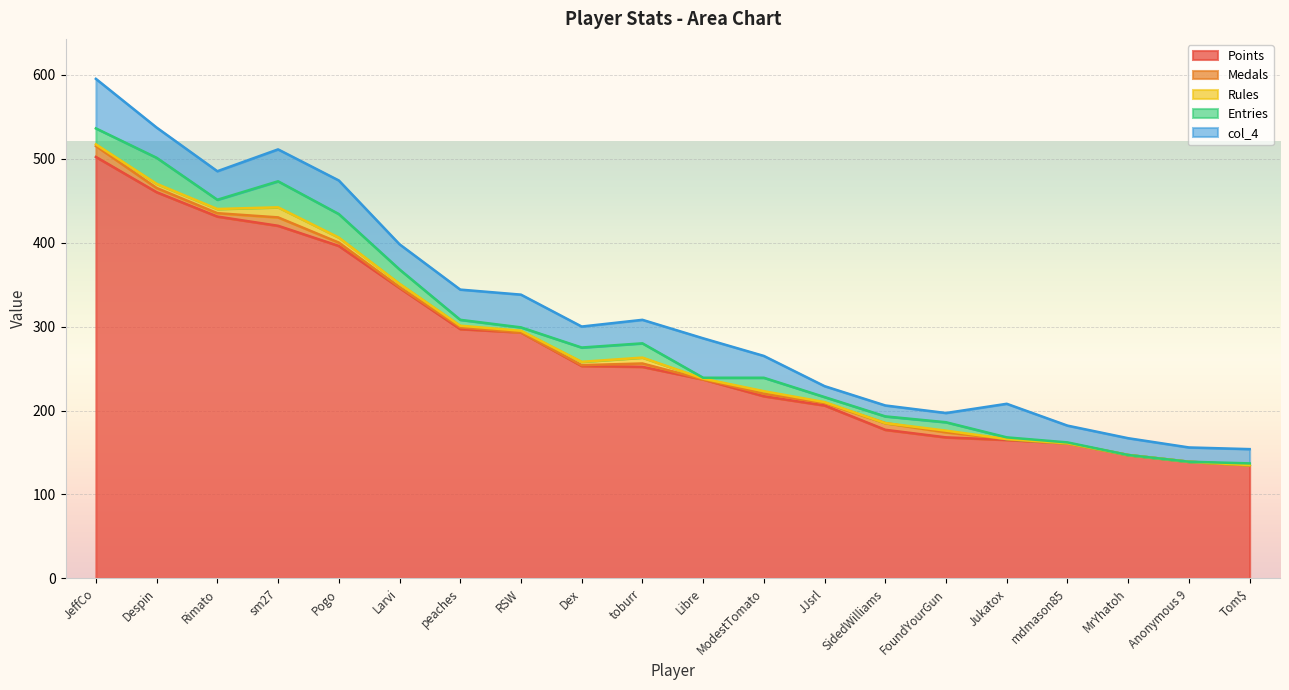

List the labels in order of col_4 value, largest first.

JeffCo, Libre, Pogo, Jukatox, RSW, sm27, Despin, peaches, Rimato, Larvi, toburr, ModestTomato, Dex, mdmason85, MrYhatoh, Anonymous 9, Tom$, JJsrl, SidedWilliams, FoundYourGun